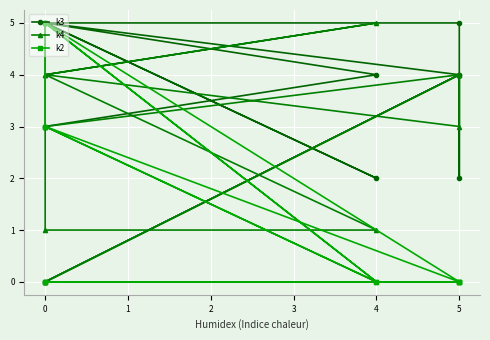

Is this an area chart (filled region under the line)?

No